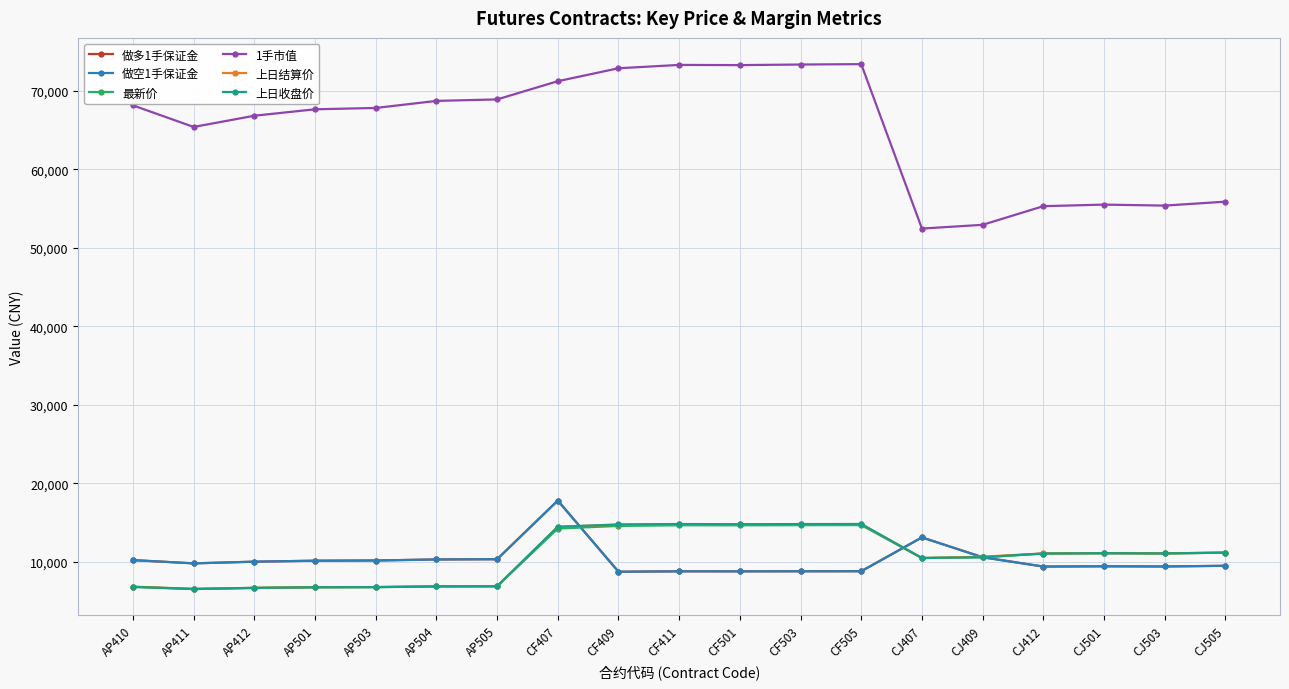

Is it true that 最新价 equals 6784.0 at AP503?

True